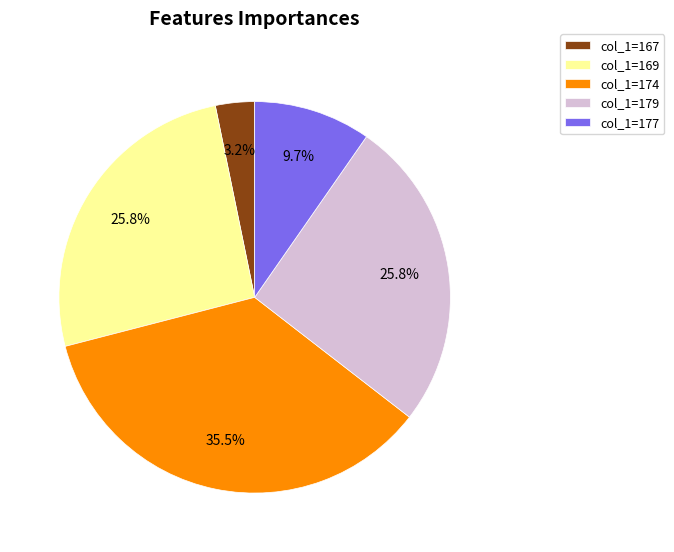

How many segments does this pie chart have?

5